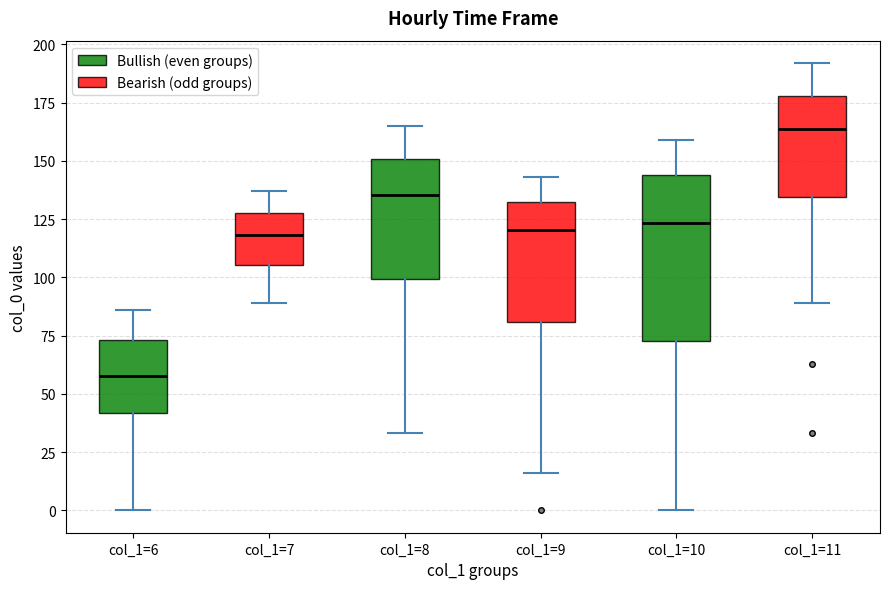

Reading left to right, read every box against the y-axis: the position of its median line, the range the box covers, and the ends of its whiskers. The values are not printed on the chart, so give them approximately, as read against the axis.

col_1=6: median 60, box 40 to 75, whiskers 0 to 85
col_1=7: median 120, box 105 to 130, whiskers 90 to 135
col_1=8: median 135, box 100 to 150, whiskers 35 to 165
col_1=9: median 120, box 80 to 135, whiskers 15 to 145
col_1=10: median 125, box 75 to 145, whiskers 0 to 160
col_1=11: median 165, box 135 to 180, whiskers 90 to 190